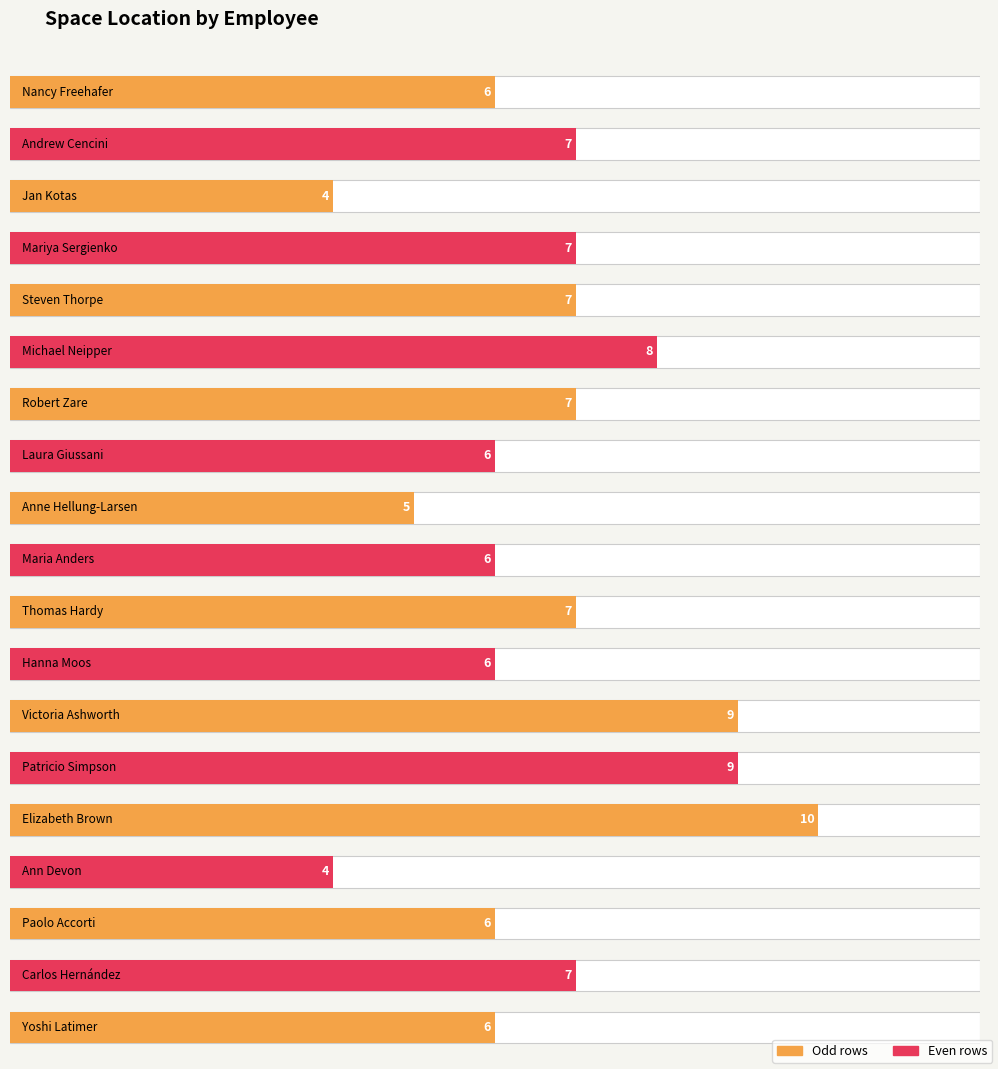

What is the difference between the maximum and minimum values?

6